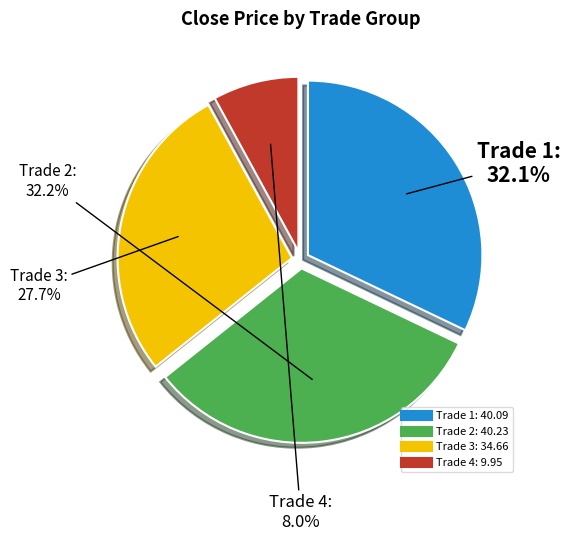

Is there a majority slice in this chart?

No